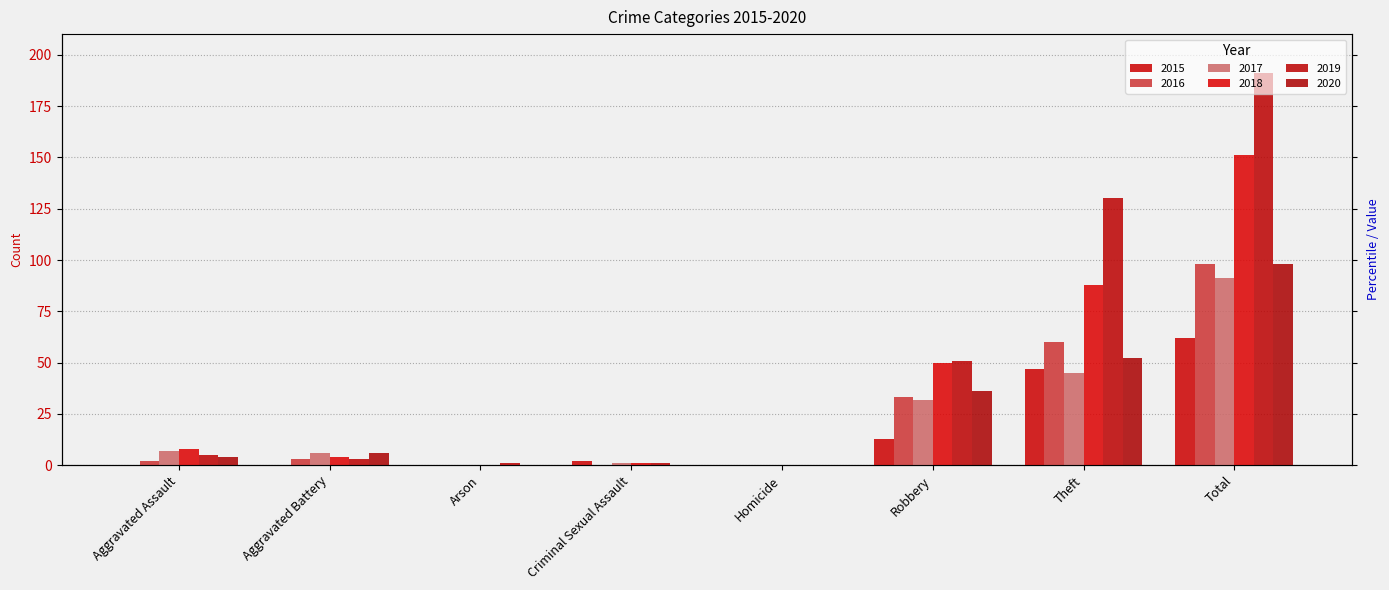

How many positive values does the 2020 series have?

5